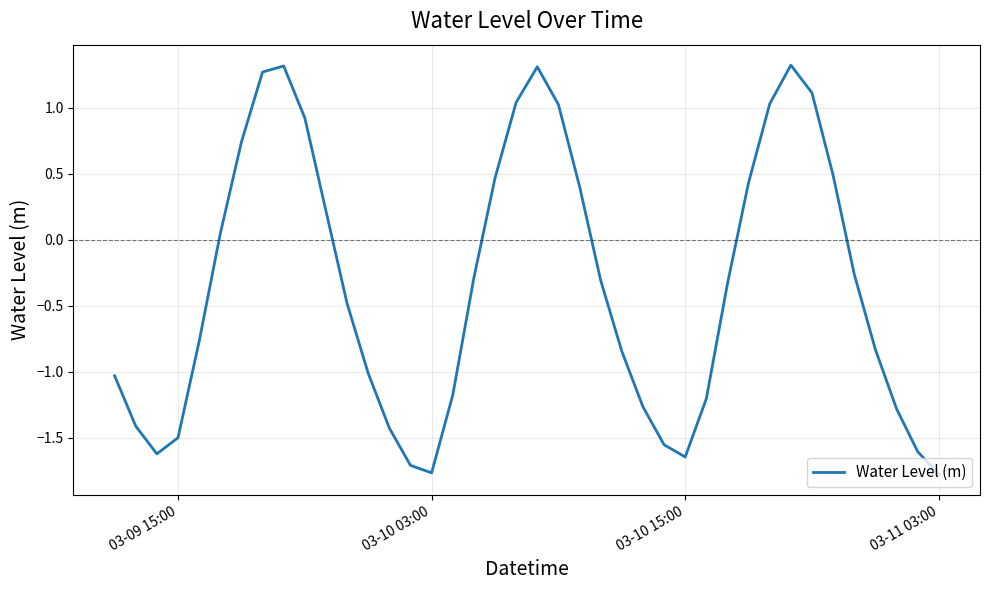

What is the difference between the maximum and minimum values?

3.1